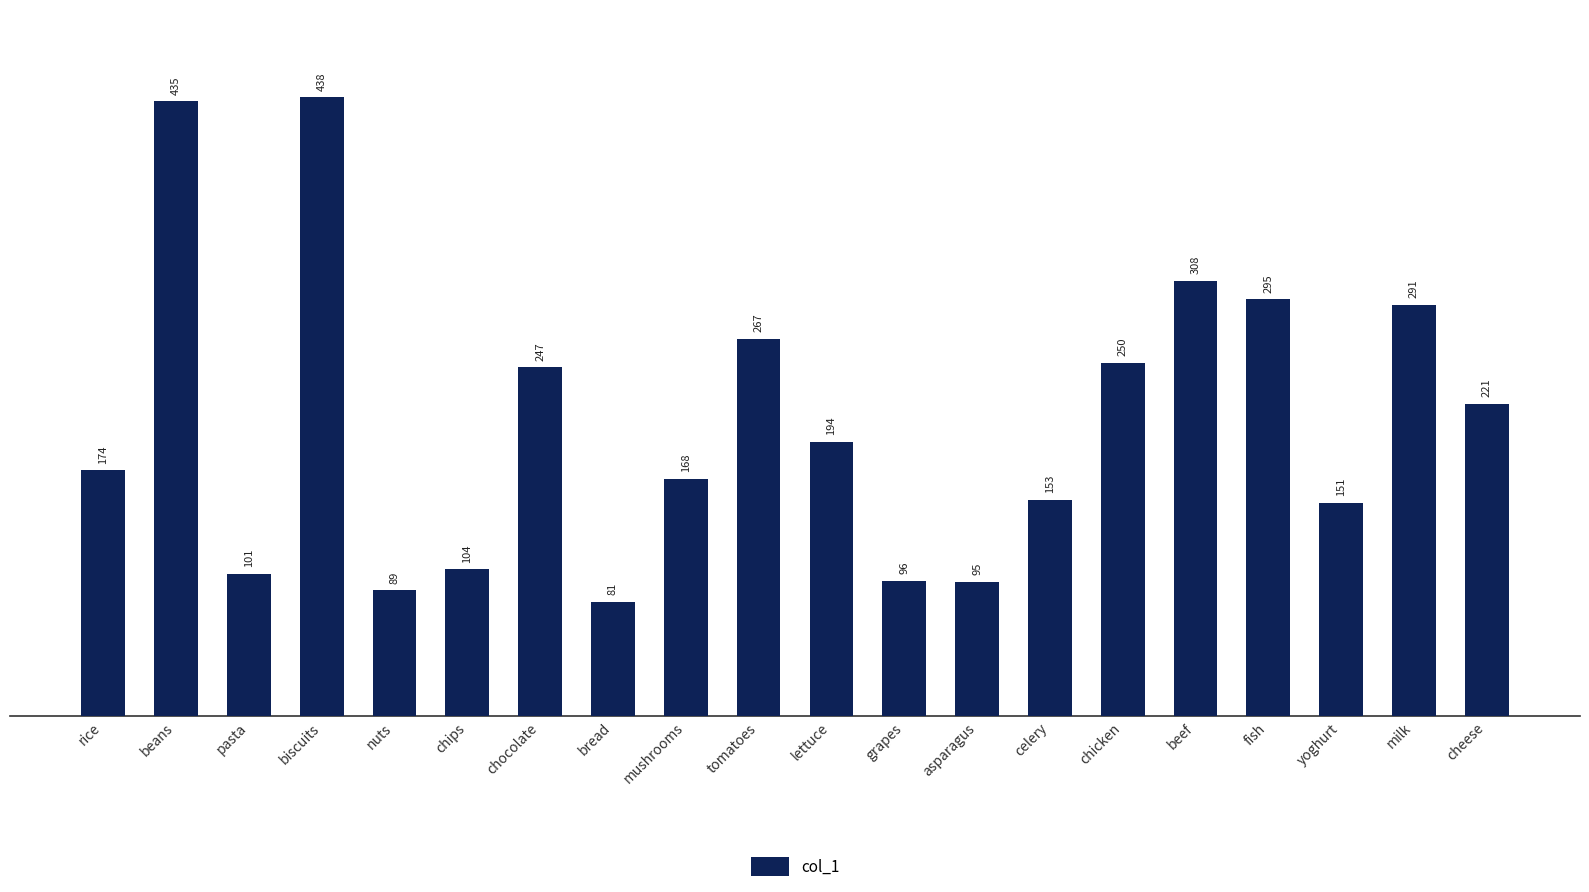

True or false: the data shows 151 at yoghurt.

True